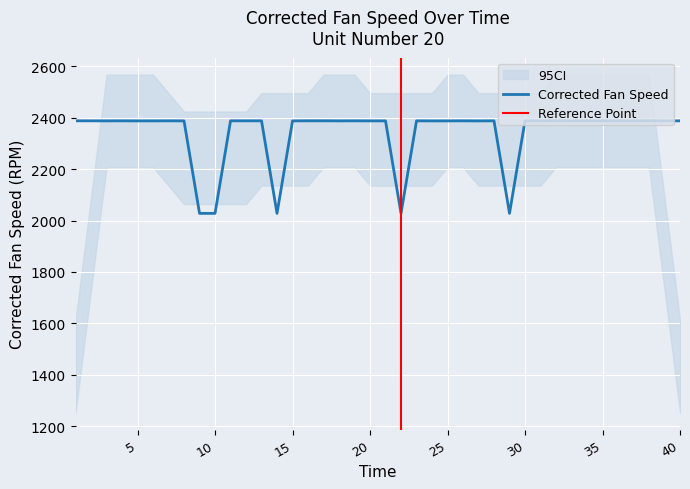

True or false: the data has more than 2 interior local peaks.

True